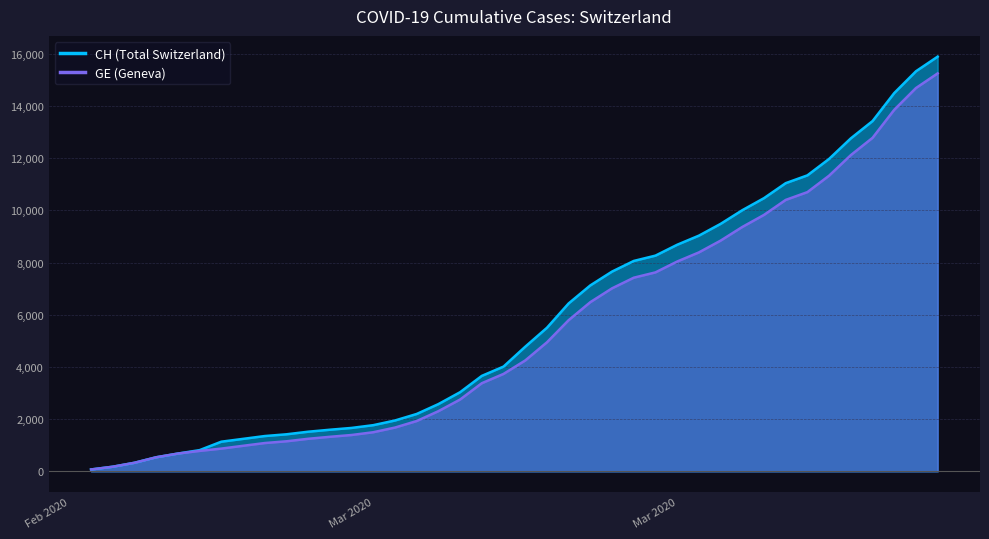

Between 2020-02-27 and 2020-03-04, which is larger?

2020-03-04